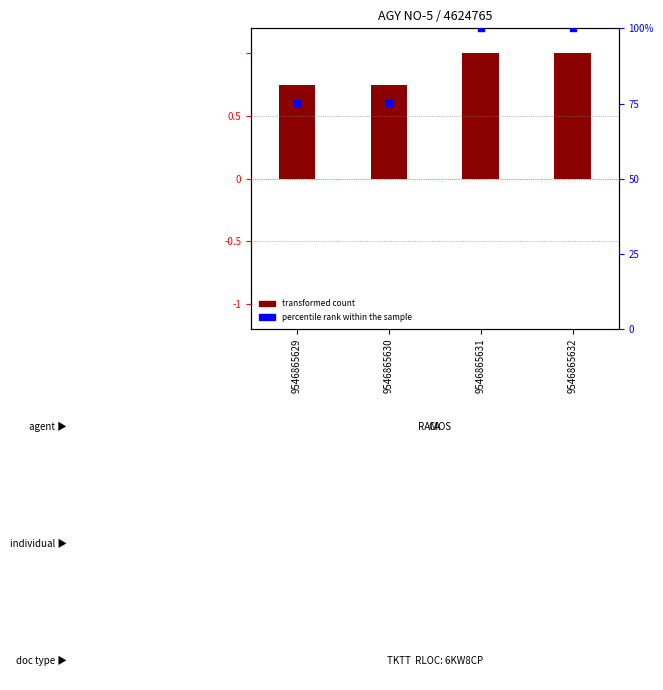

At how many categories does at least one series exceed 57?

4